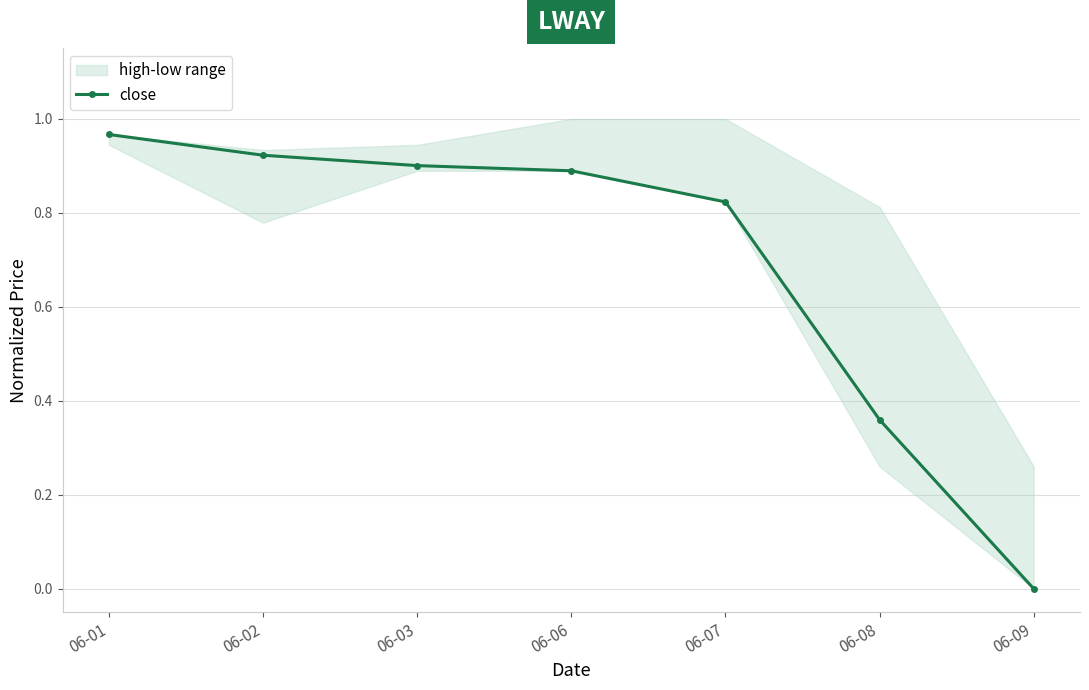

What is the difference between the maximum and second lowest values?

0.6